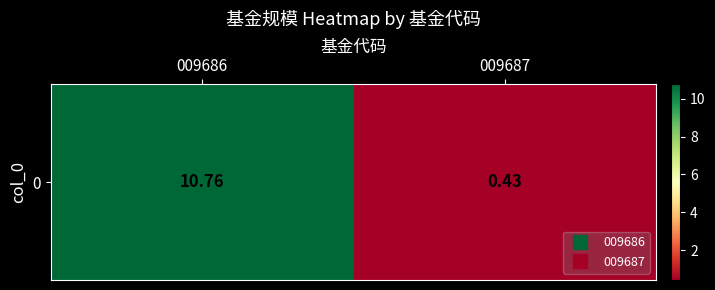

Where is the data nearest to the value 5?

009687